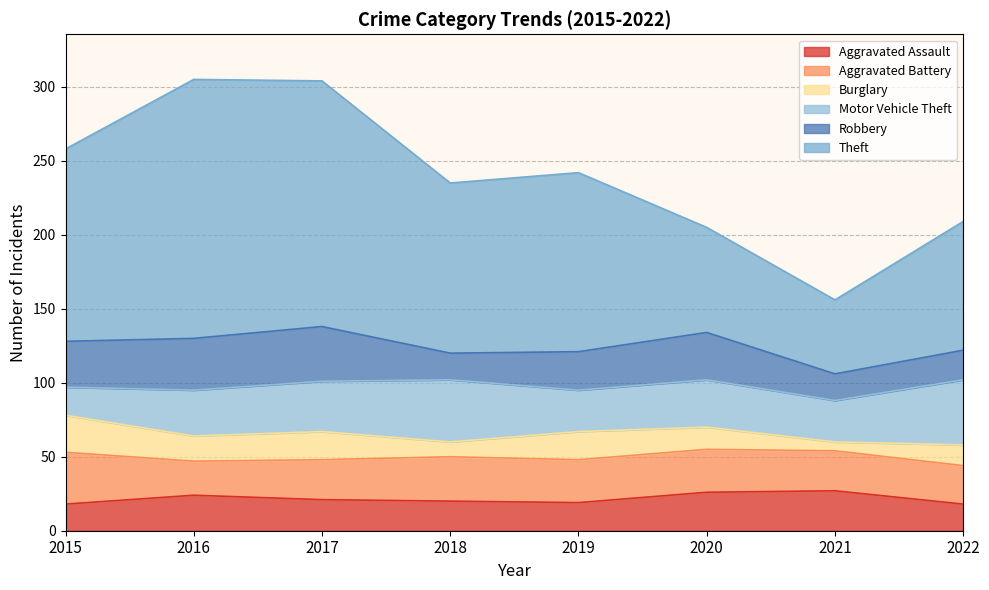

Between which two adjacent categories do Aggravated Assault and Robbery first intersect?

2017 and 2018